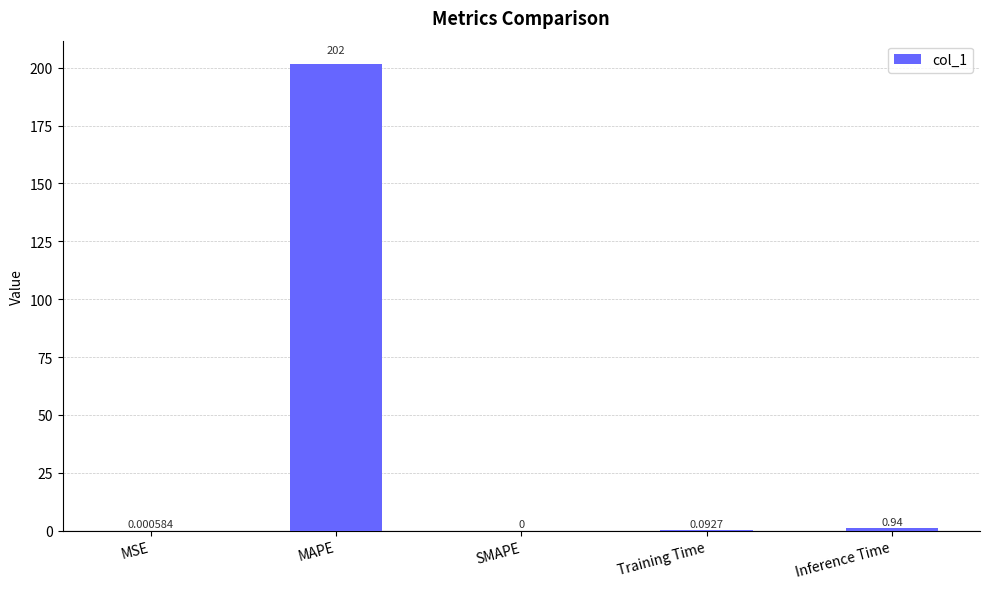

What is the sum of all values?

202.6